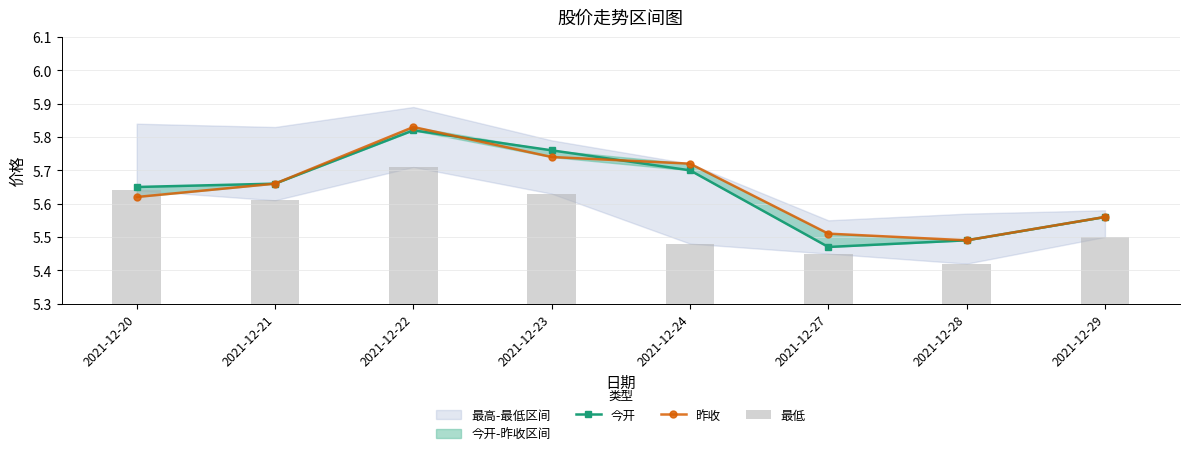

The value of 今开 at 2021-12-20 is 5.7. True or false?

True